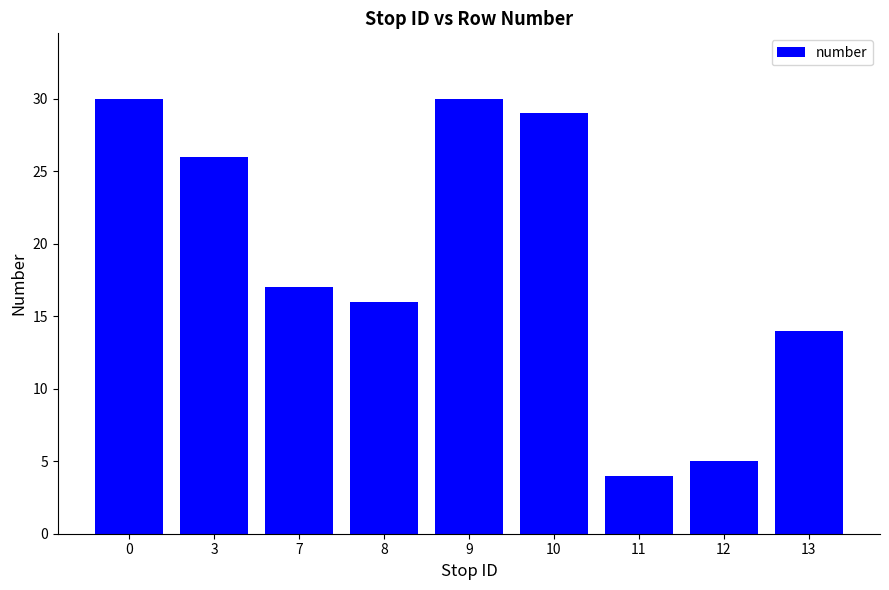

Reading left to right, extract all data points from this chart.

0=30	3=26	7=17	8=16	9=30	10=29	11=4	12=5	13=14